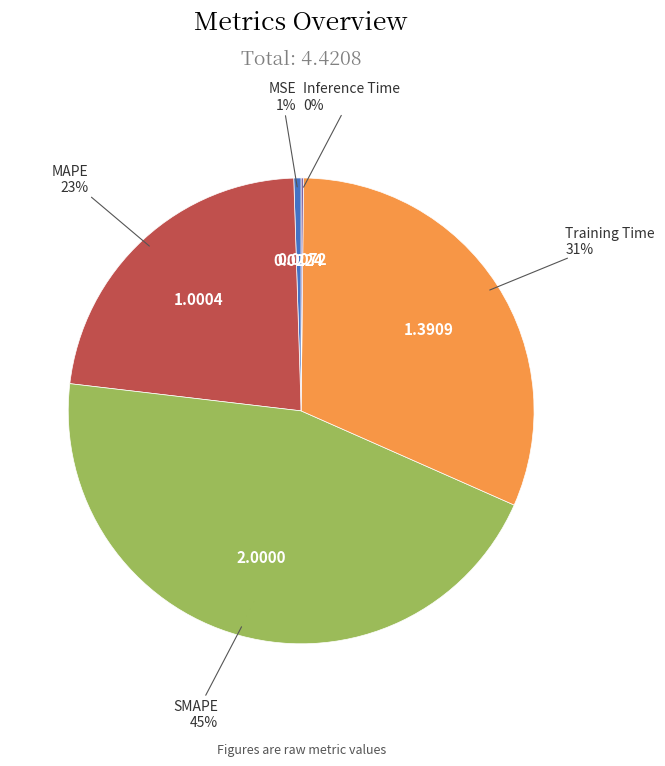

To the nearest percent, what is the average slice percentage?

20%